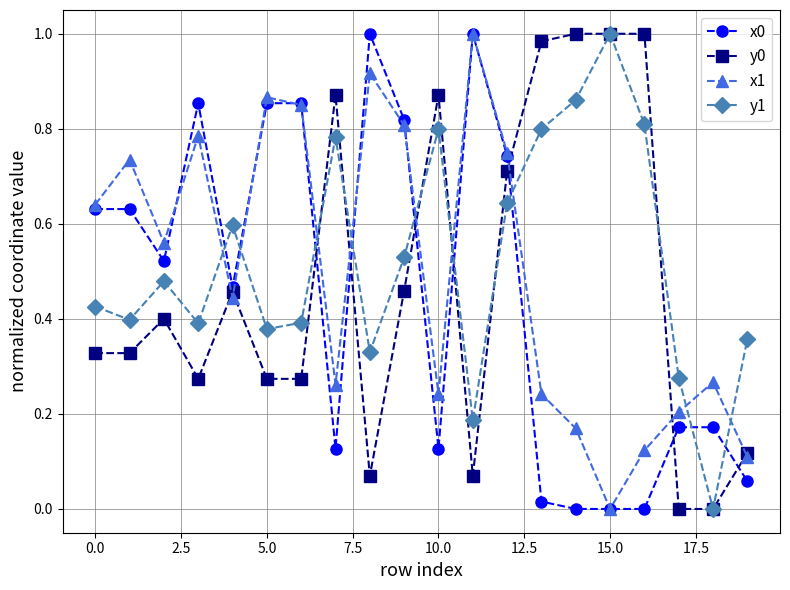

True or false: y1 has more than 1 interior local peaks.

True